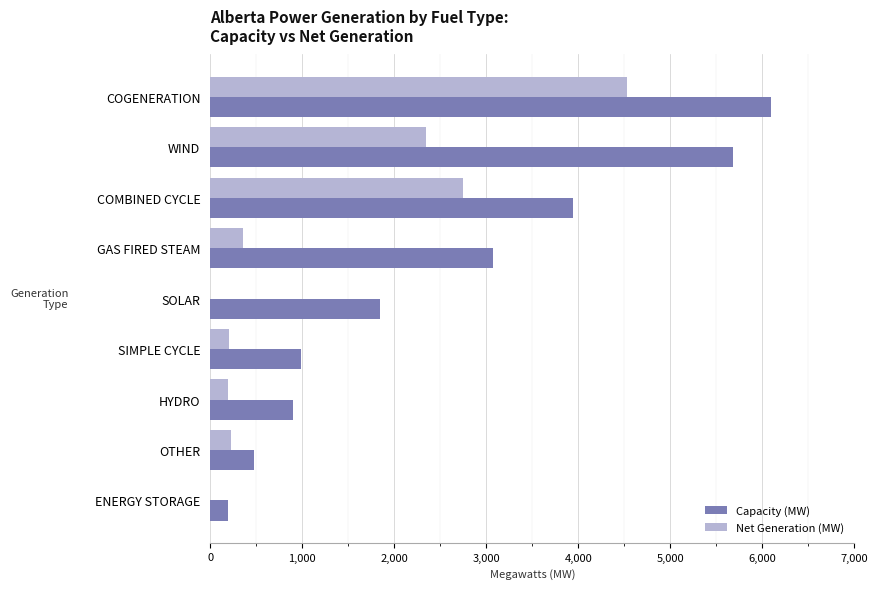

What is the sum of the Capacity (MW) values at OTHER and GAS FIRED STEAM?

3557